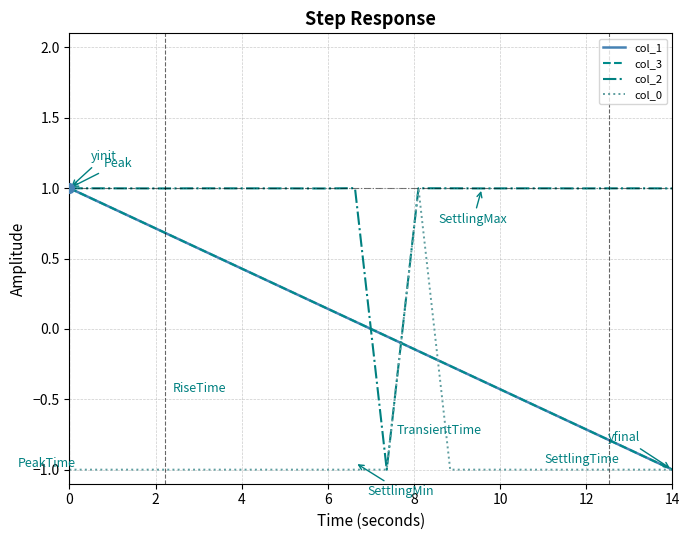

How many series are shown in this chart?

4